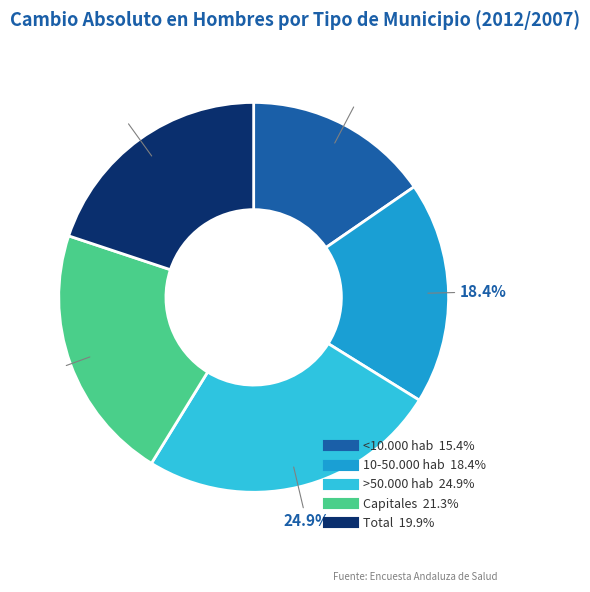

Rank the categories by value from highest to lowest.

>50.000 hab, Capitales, Total, 10-50.000 hab, <10.000 hab